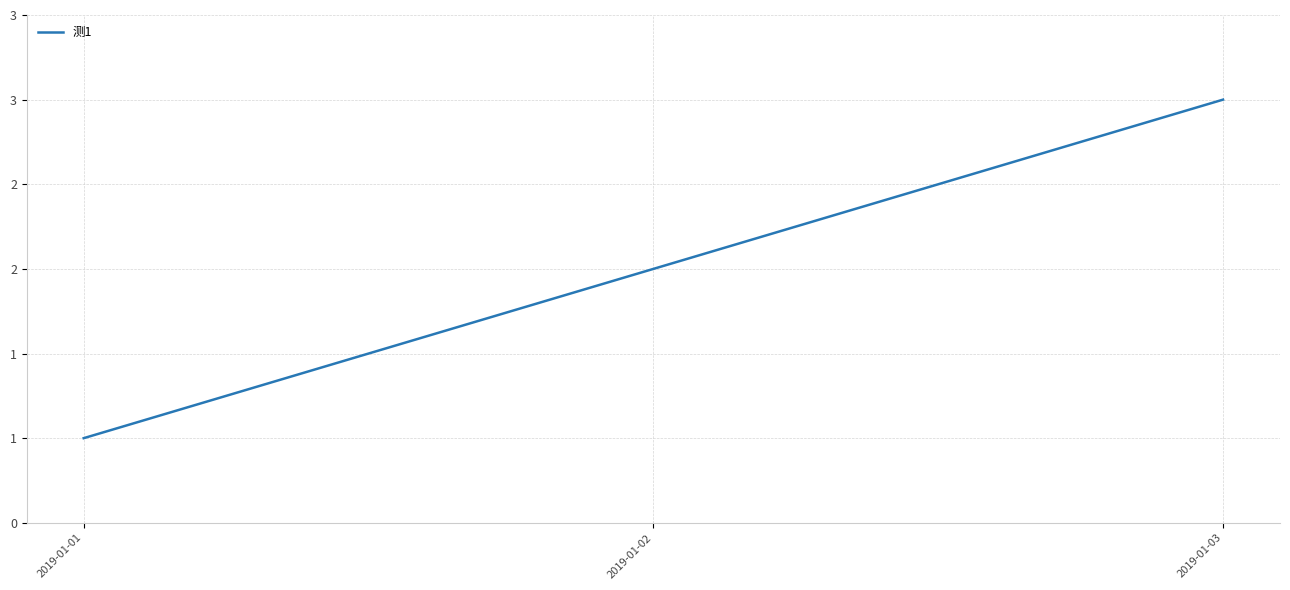

Which label corresponds to the smallest value in the chart?

2019-01-01